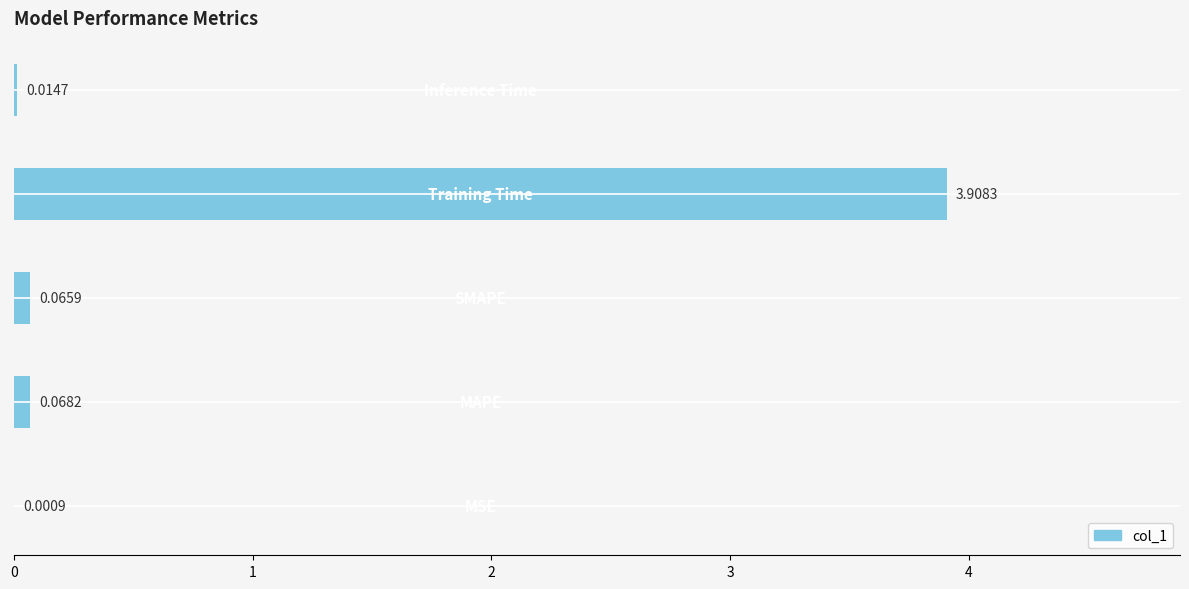

Are the bars horizontal?

Yes